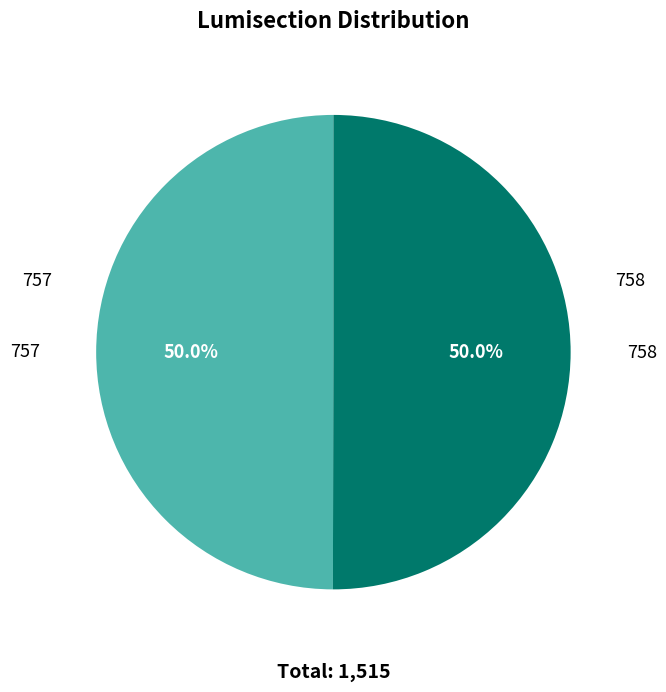

What is the ratio of the value at 757 to the value at 758?

1.0